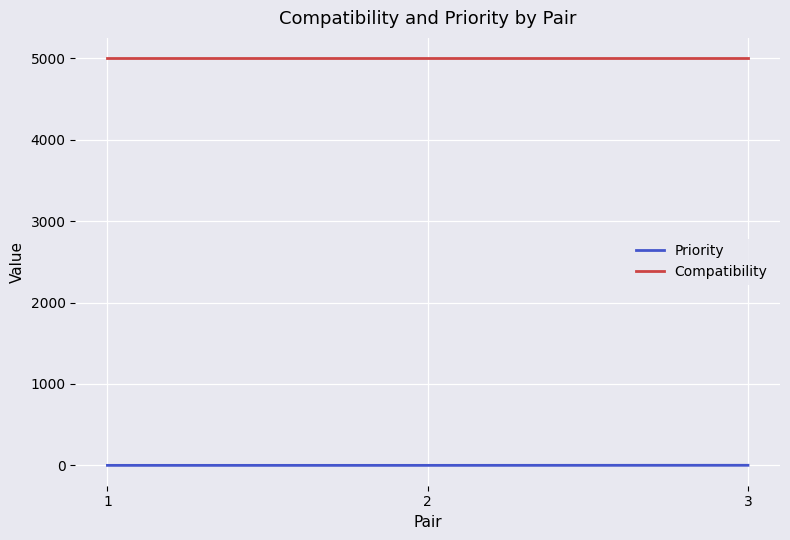

Count the number of data series in this chart.

2